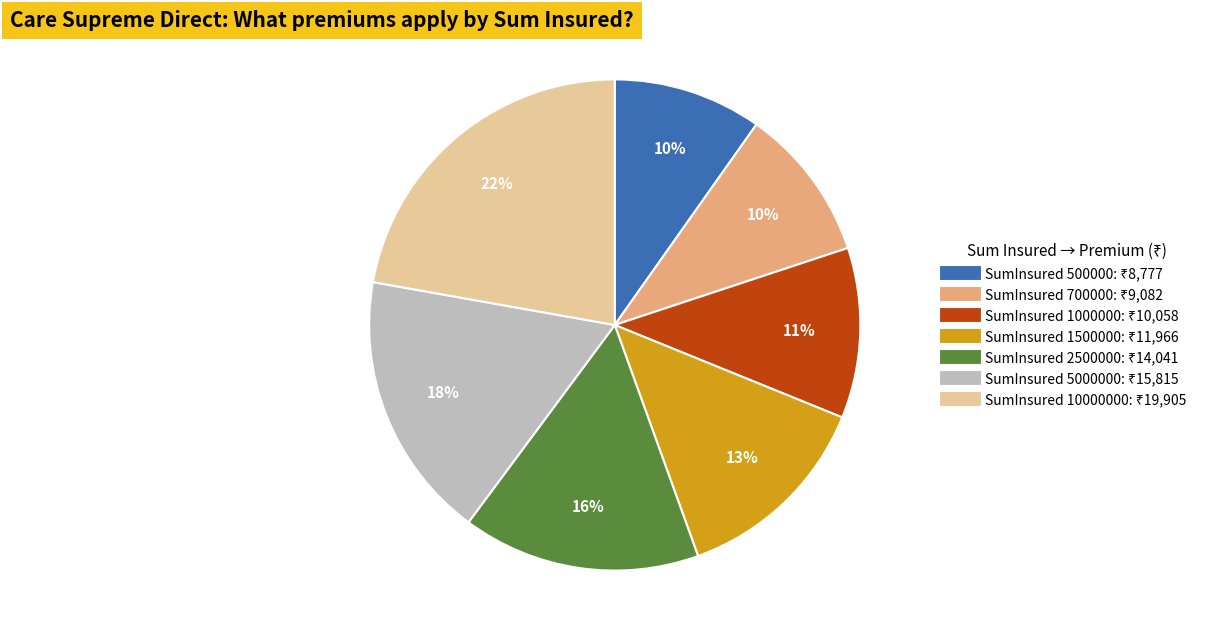

Is there any slice that represents more than half of the pie?

No